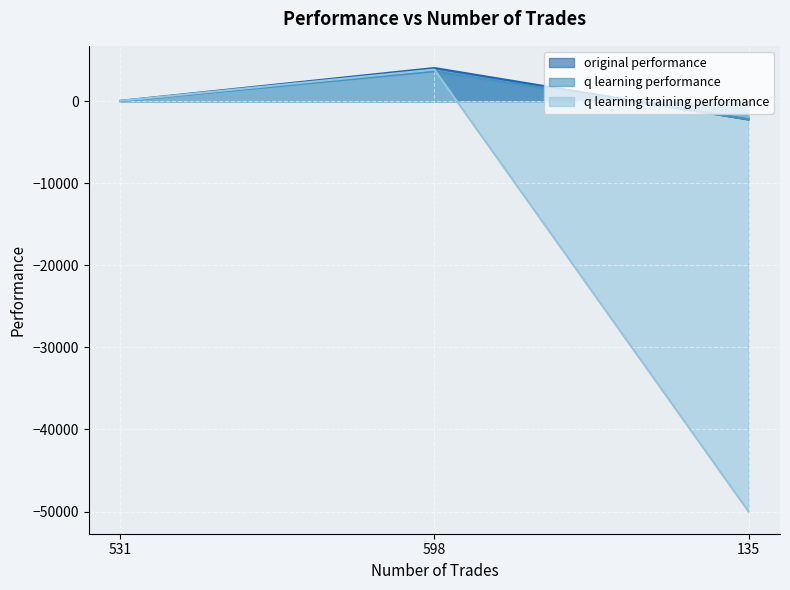

How many data points does each series have?

3